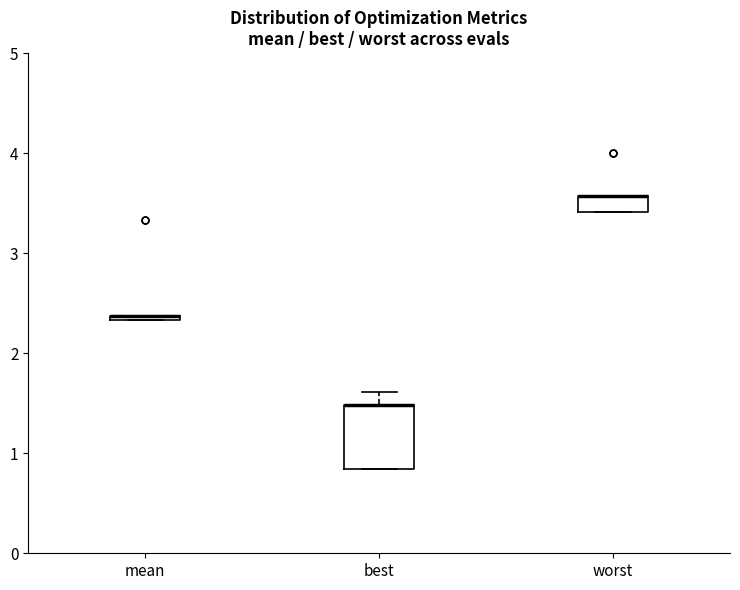

Which box is the tallest, from its lower edge to its upper edge?

best